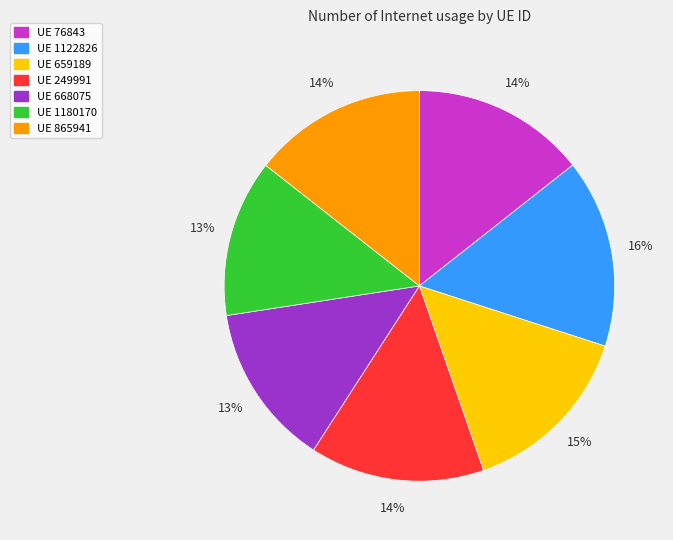

To the nearest percent, what is the difference between the largest and smallest slice percentages?

3%